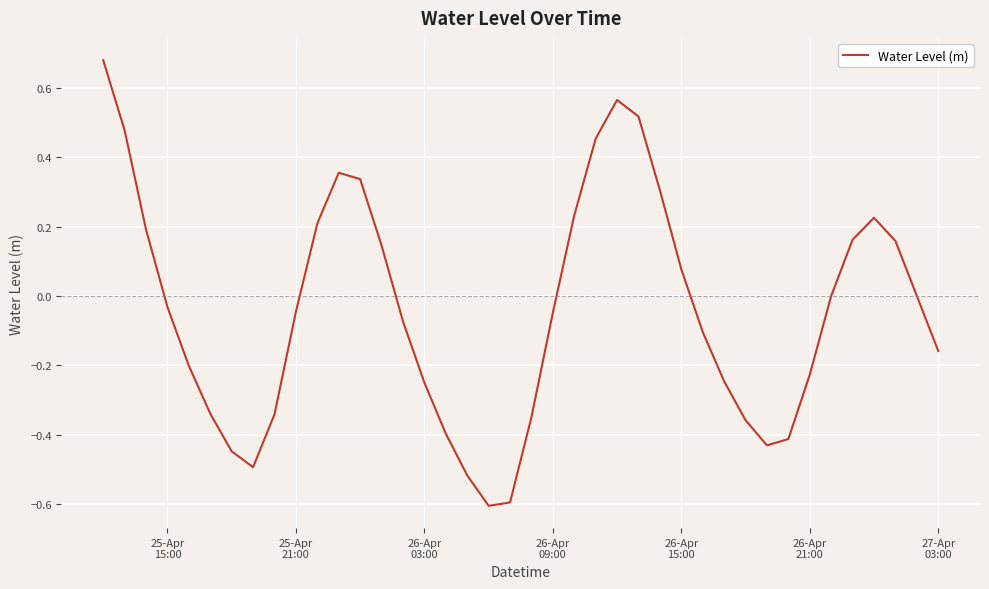

What is the minimum value shown in the chart?

-0.6